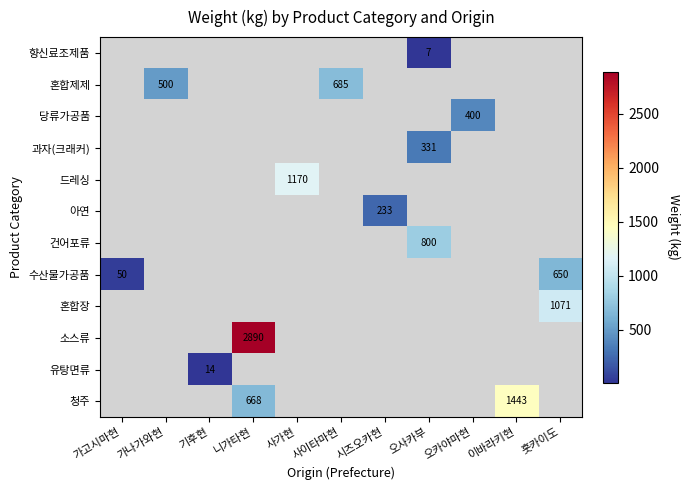

At which category does the chart reach its peak across all series?

니가타현